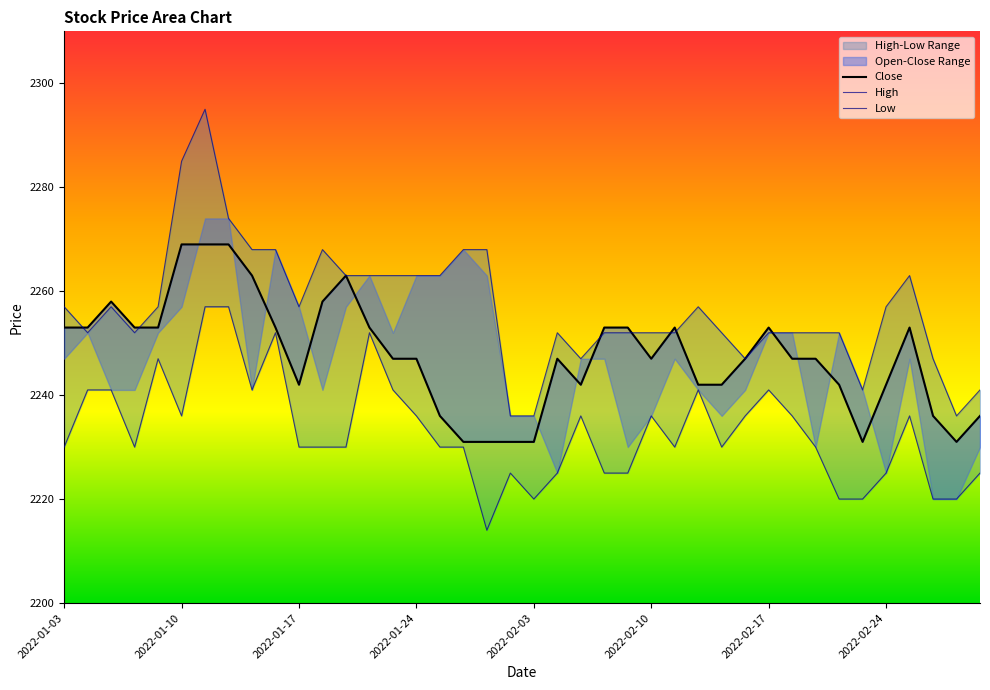

At which category does Close reach its first local valley?

2022-01-17